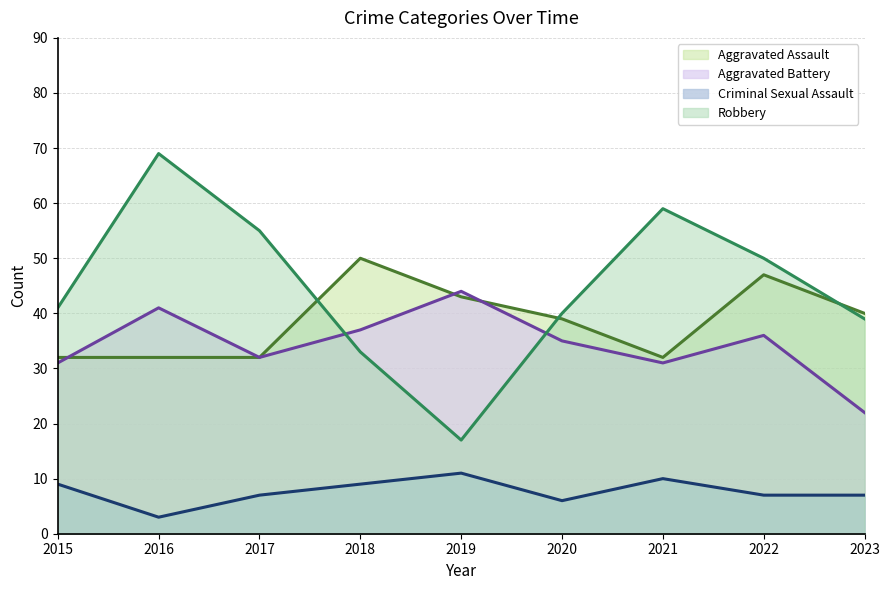

At which category is the sum across all series the highest?

2016